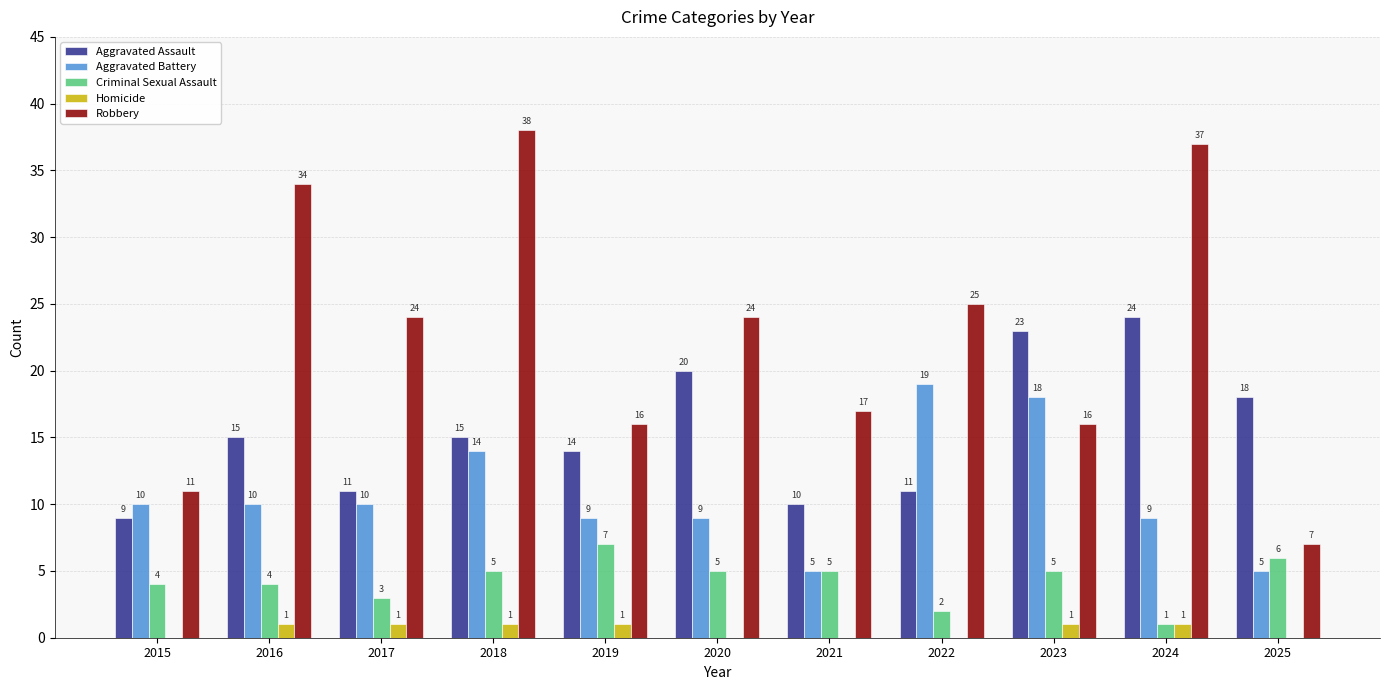

At which label does Robbery first exceed 24?

2016